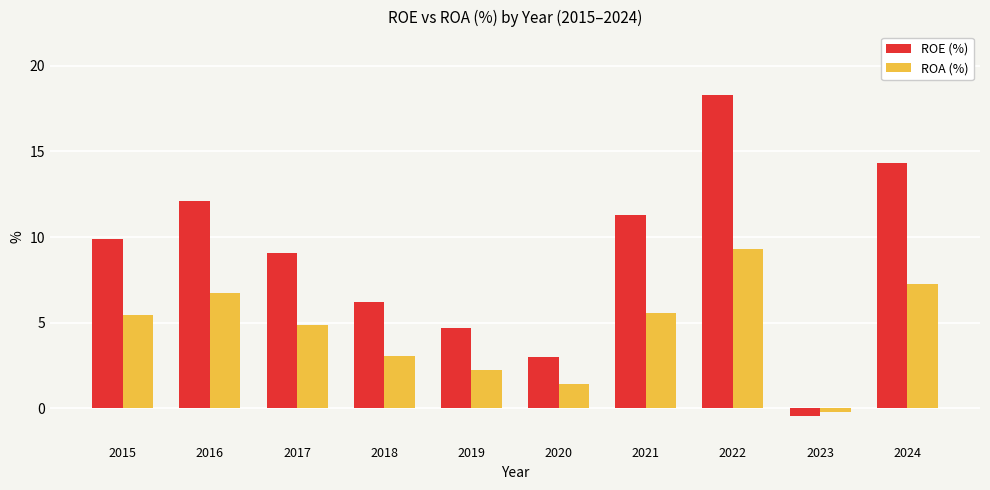

How many values in ROA (%) are above zero?

9